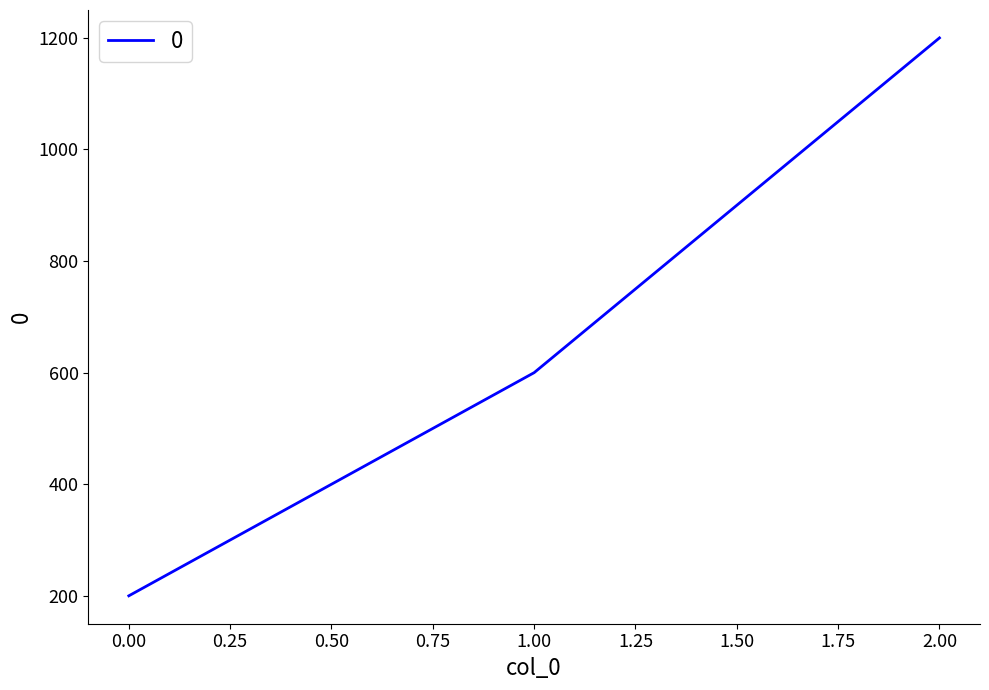

The chart shows a value of 200 at 0.00. True or false?

True